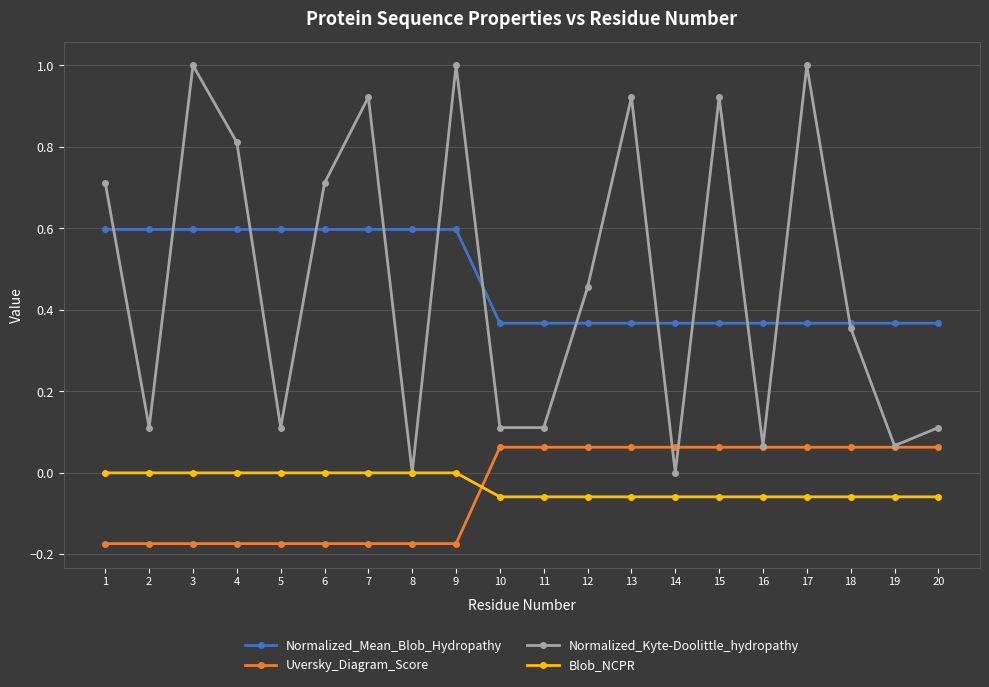

True or false: Uversky_Diagram_Score and Normalized_Mean_Blob_Hydropathy intersect in this chart.

False